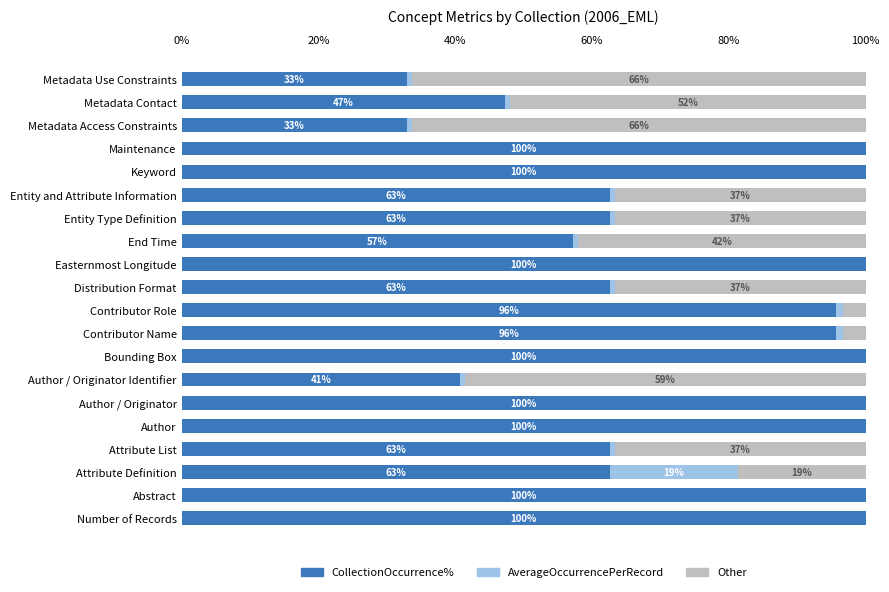

What is the sum of all CollectionOccurrence% values?

1515.4